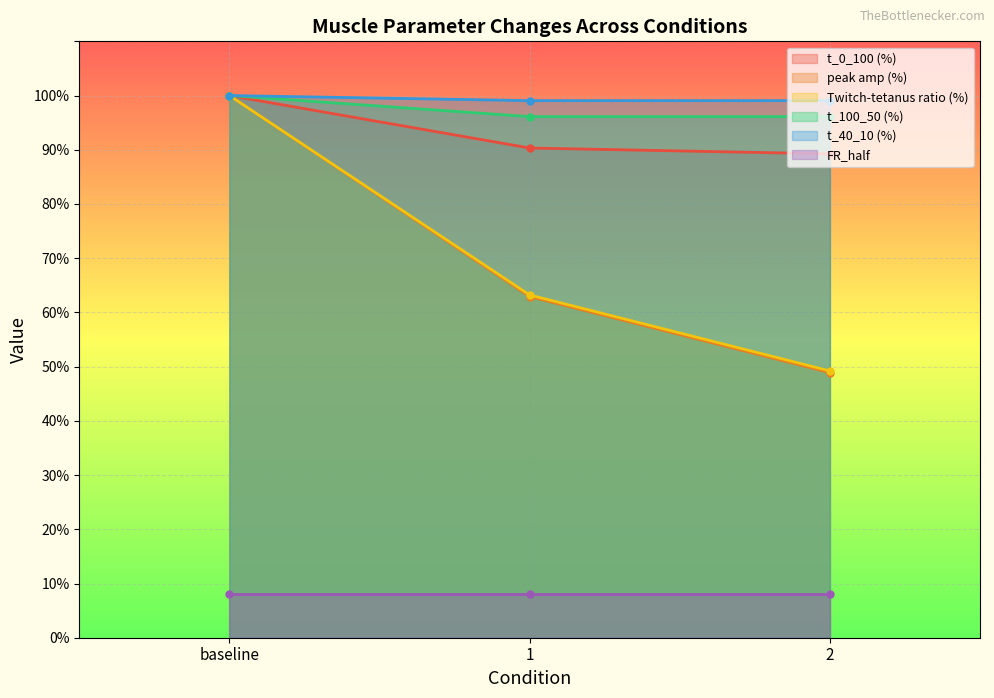

Rank the categories by Twitch-tetanus ratio (%) value from lowest to highest.

2, 1, baseline